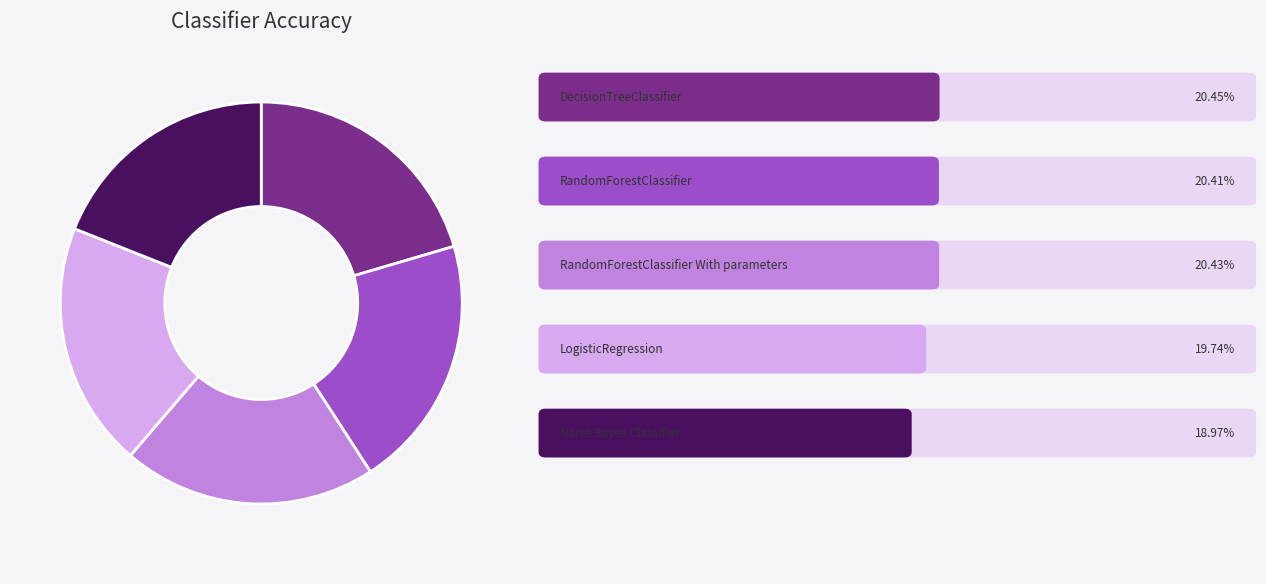

Is there a majority slice in this chart?

No